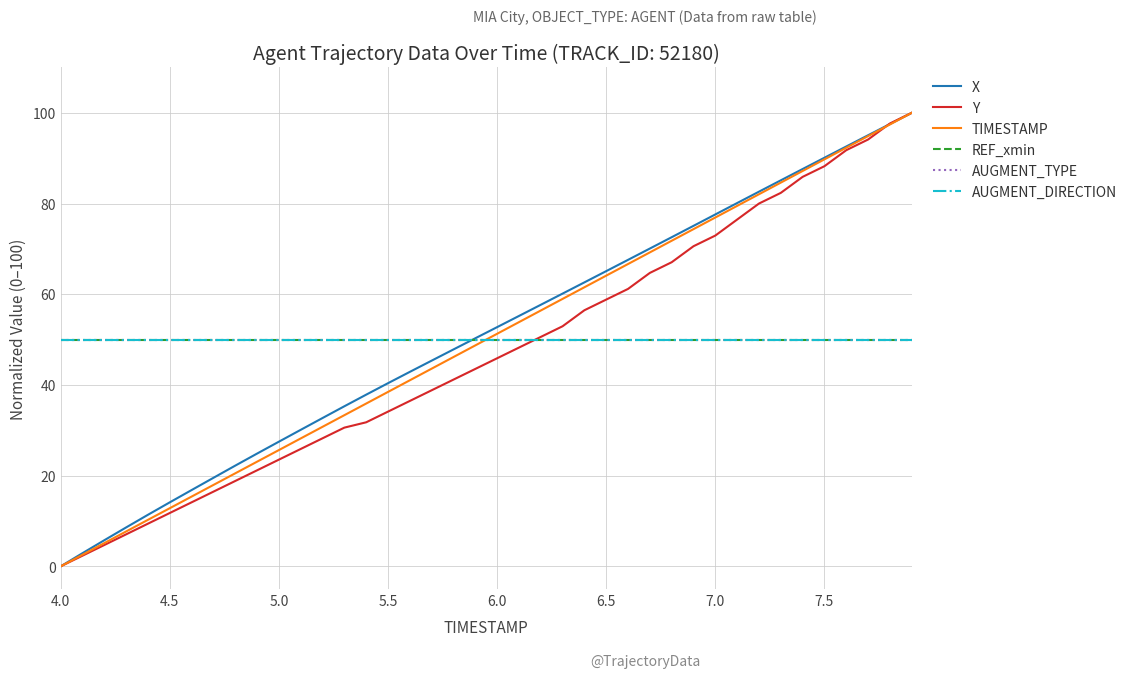

Which series has the widest spread of values?

X